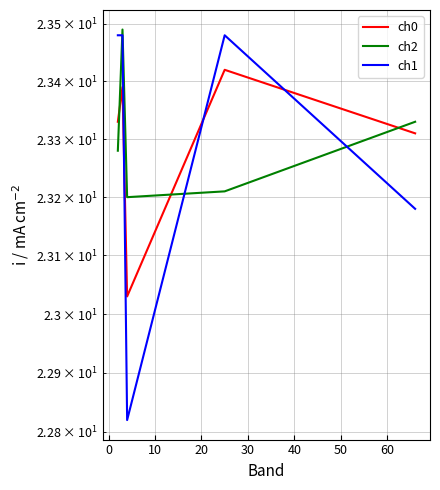

In ch1, how many points are lower than both neighbors (excluding endpoints)?

1